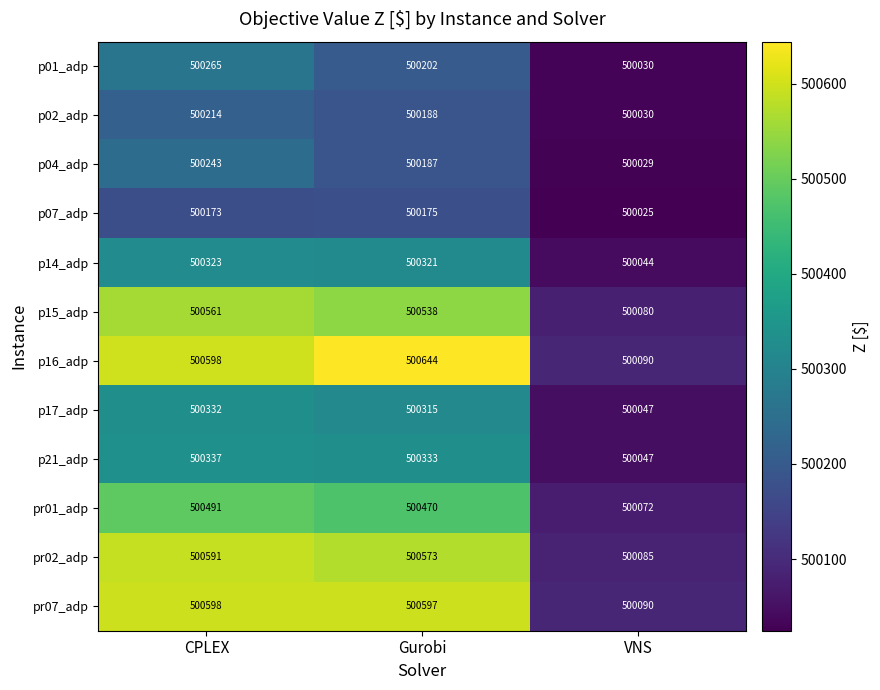

How many distinct data groups are displayed?

12